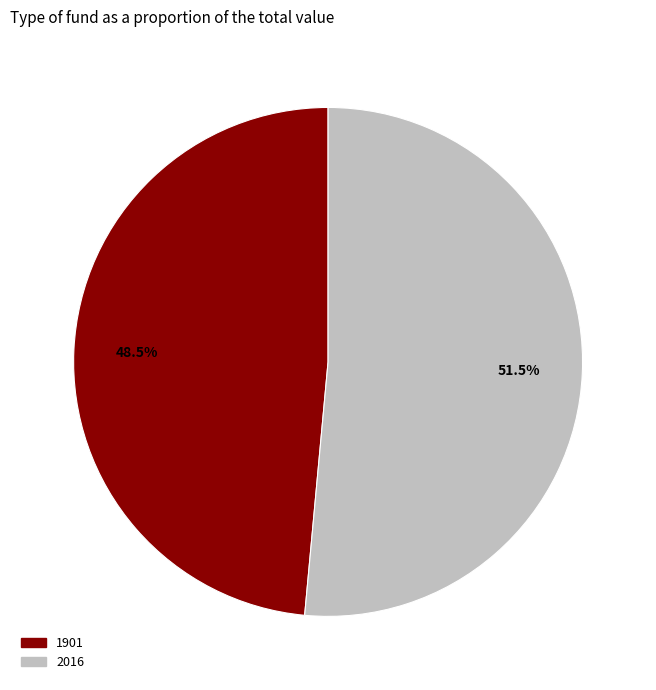

To the nearest percent, what is the average slice percentage?

50%